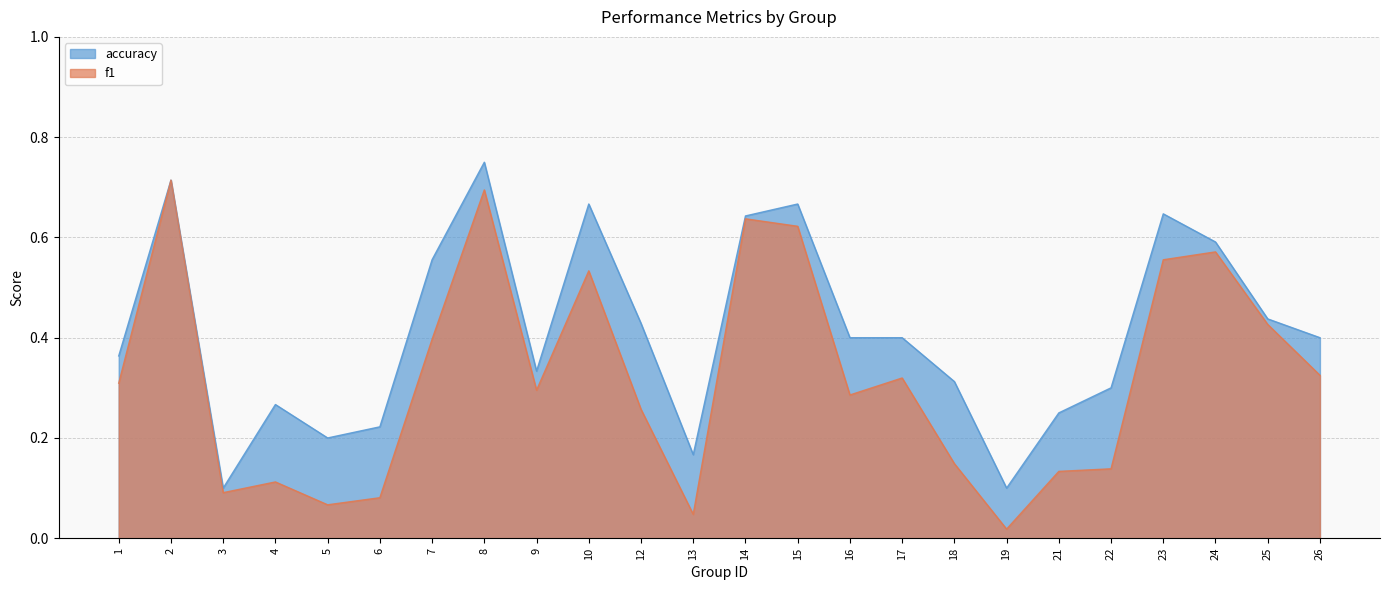

Rank the series by their maximum value, from lowest to highest.

f1, accuracy